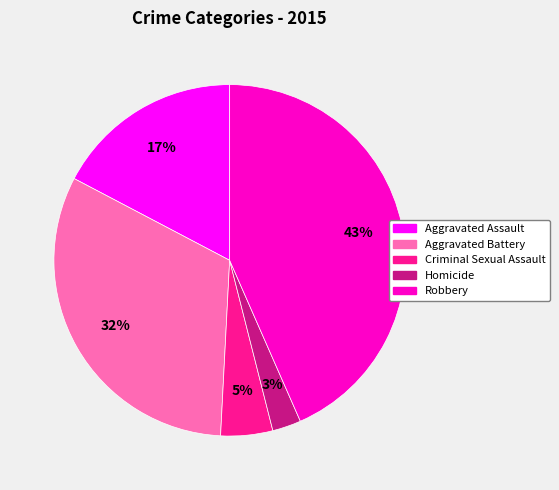

What is the ratio of the value at Aggravated Assault to the value at Robbery?

0.4